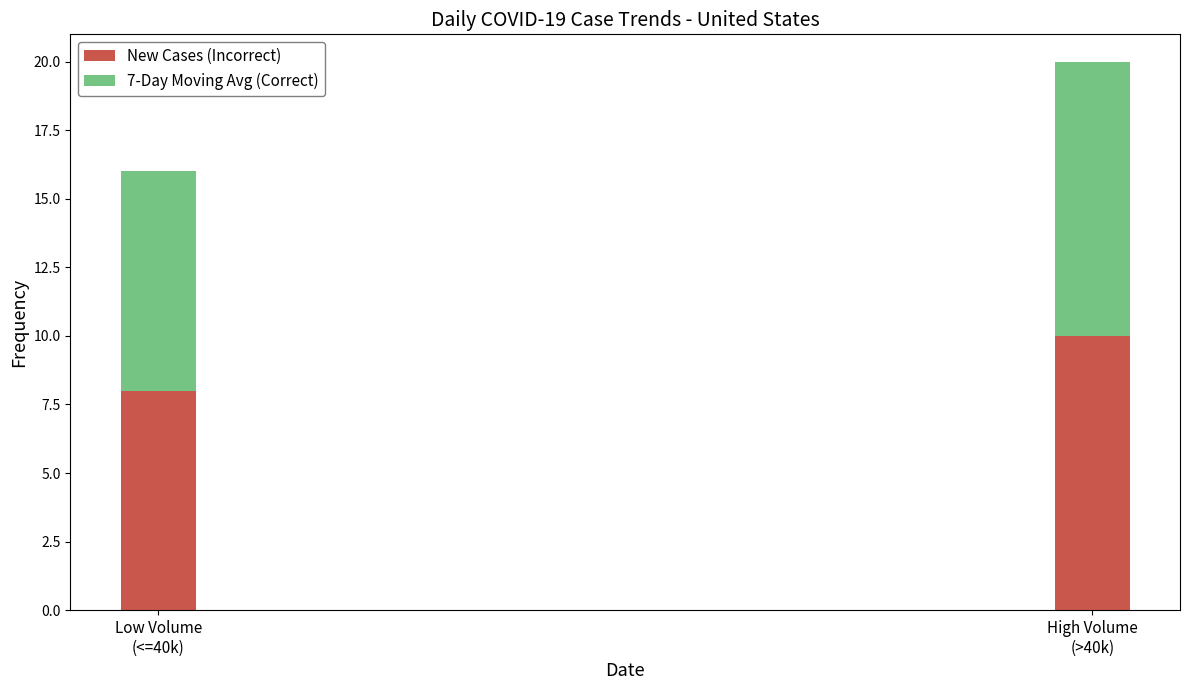

The New Cases (Incorrect) series shows 11 at Low Volume
(<=40k). True or false?

False